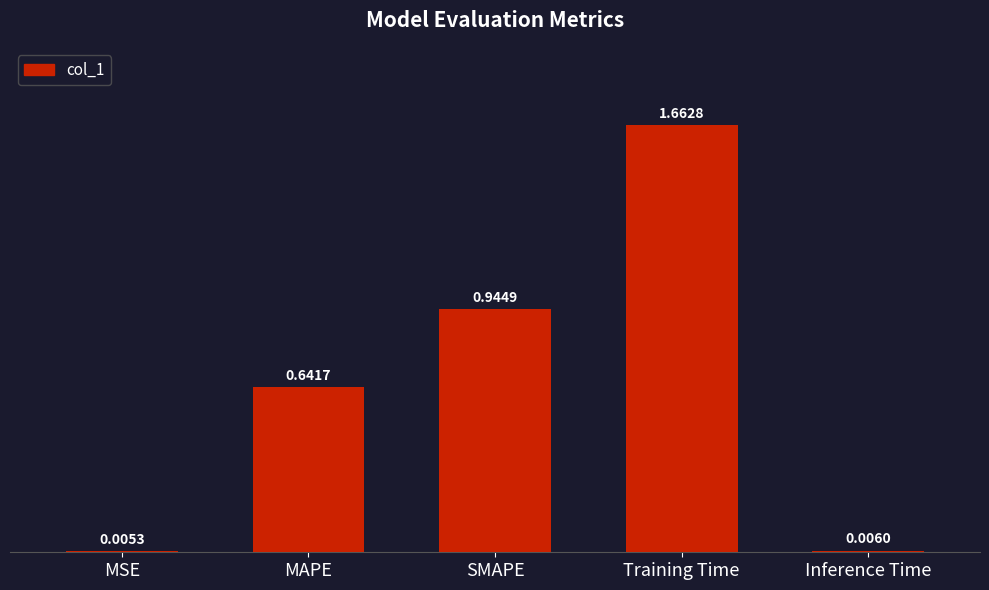

At which category does the chart reach its peak across all series?

Training Time